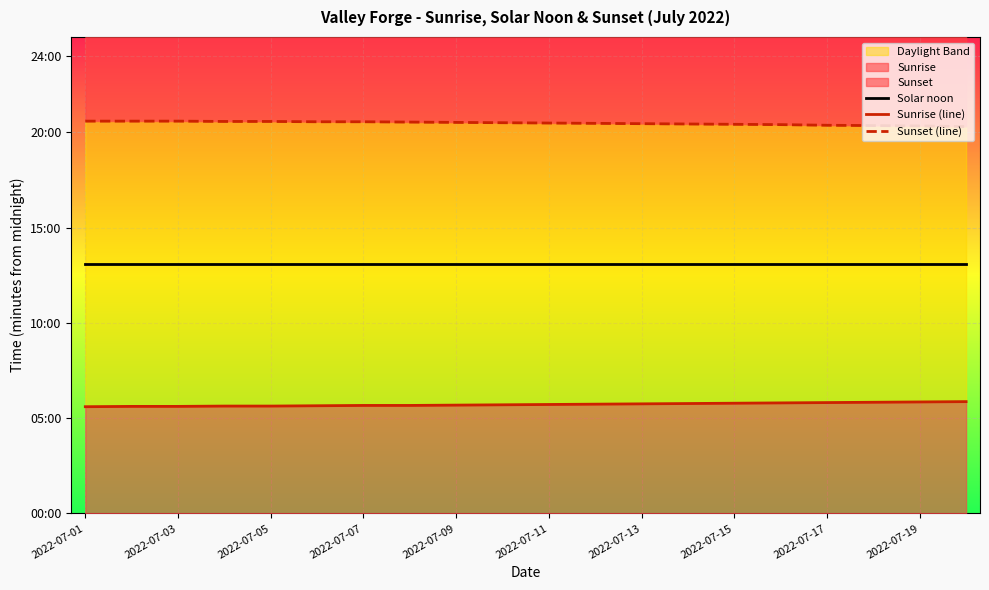

The Solar noon series shows 786 at 2022-07-17. True or false?

True